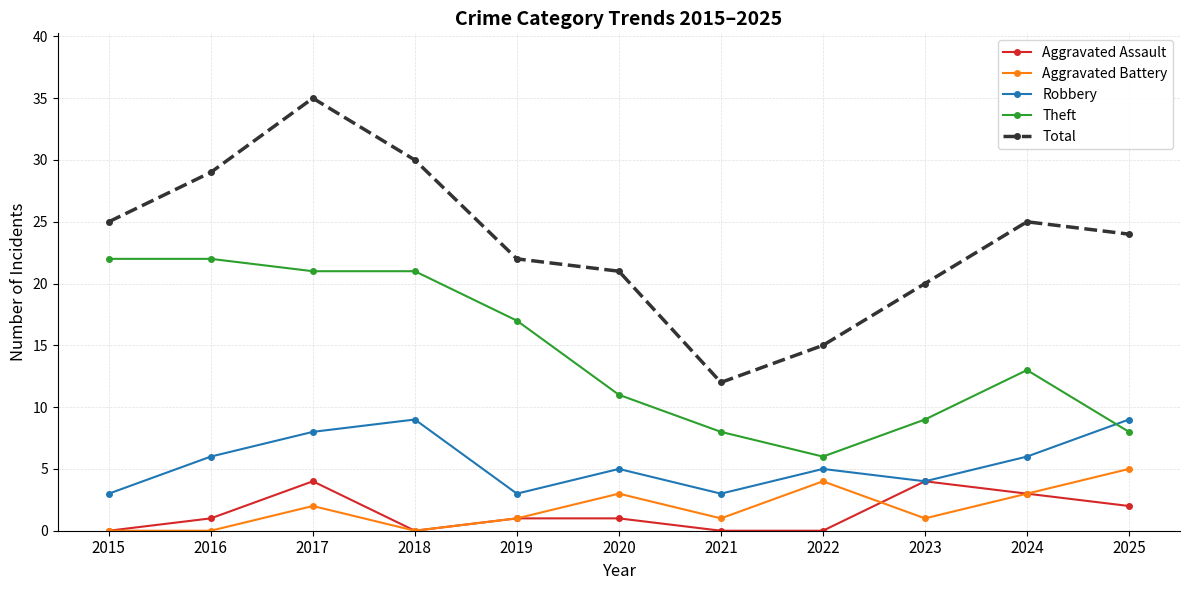

True or false: Aggravated Battery has more than 0 points higher than both neighbors.

True